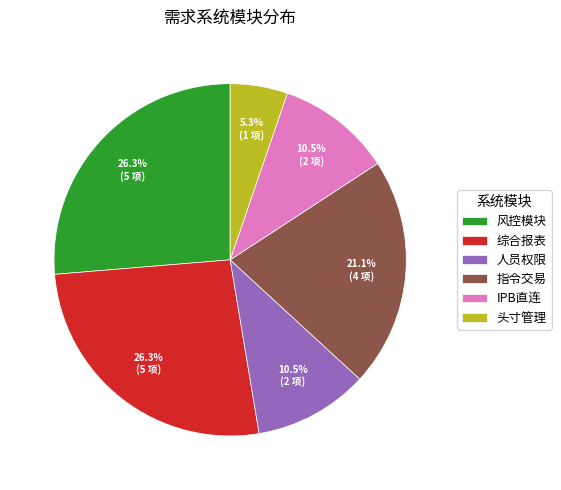

Which has a higher value, 风控模块 or IPB直连?

风控模块